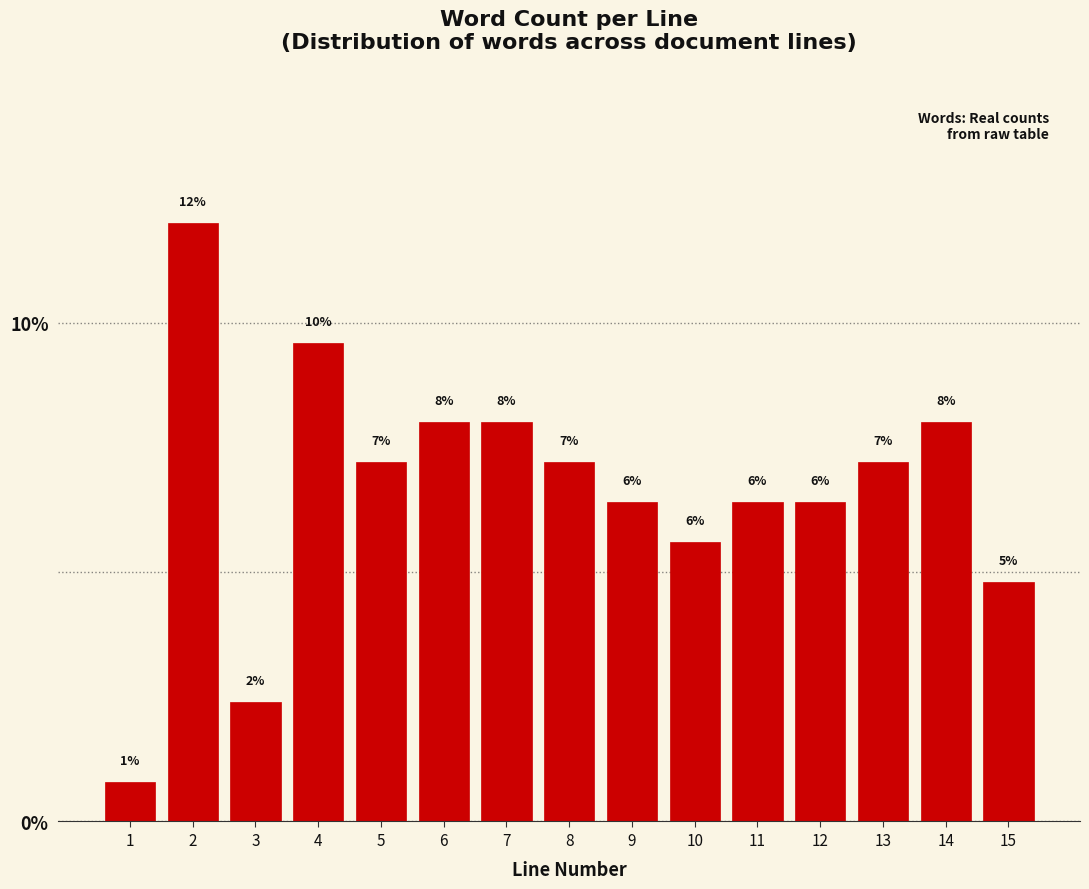

Are the bars horizontal?

No